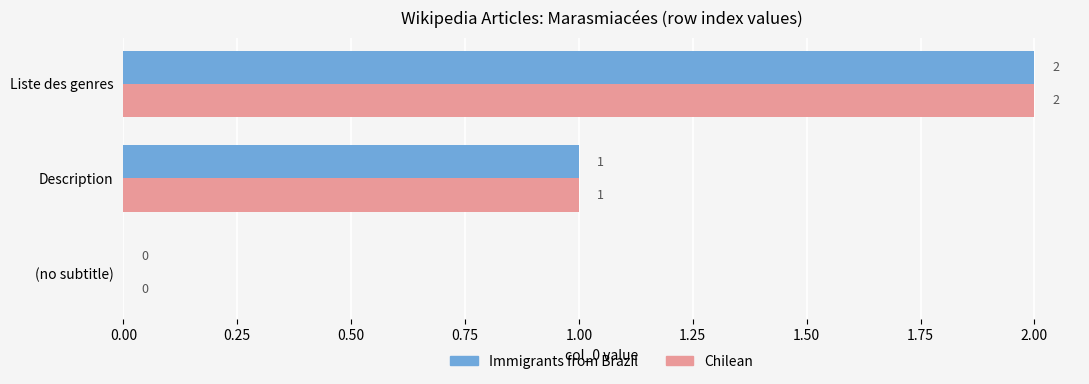

Which category has the highest value in the Immigrants from Brazil series?

Liste des genres